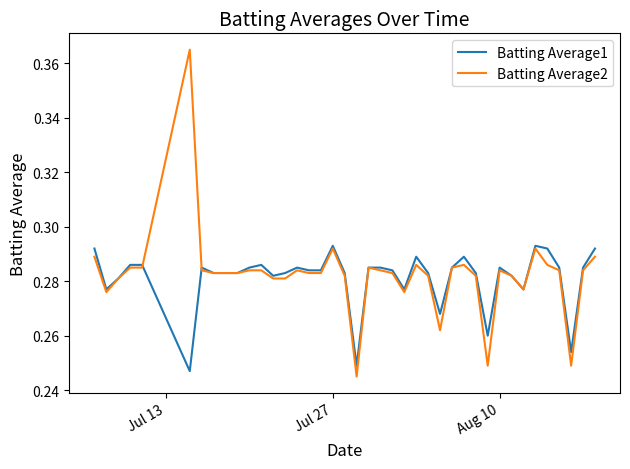

Which series has the widest spread of values?

Batting Average2